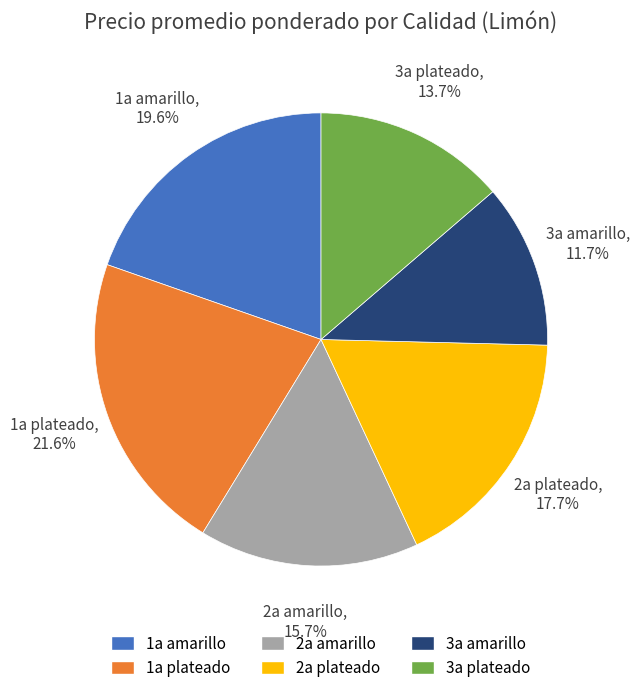

To the nearest percent, what is the average slice percentage?

17%